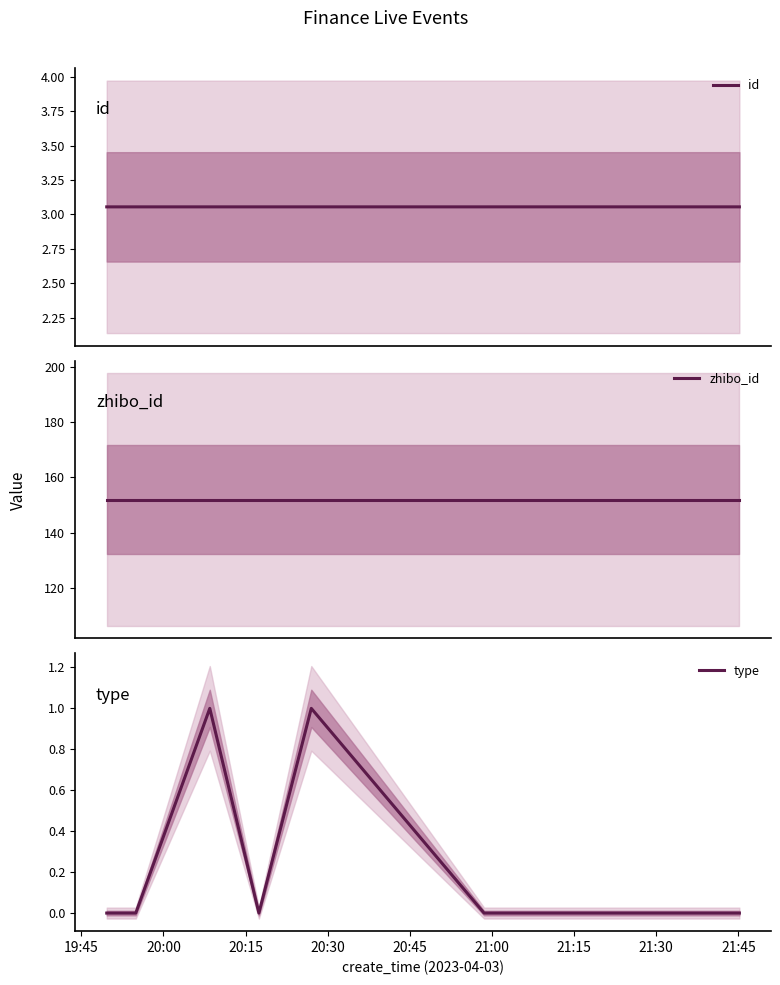

How many values in type are above zero?

2